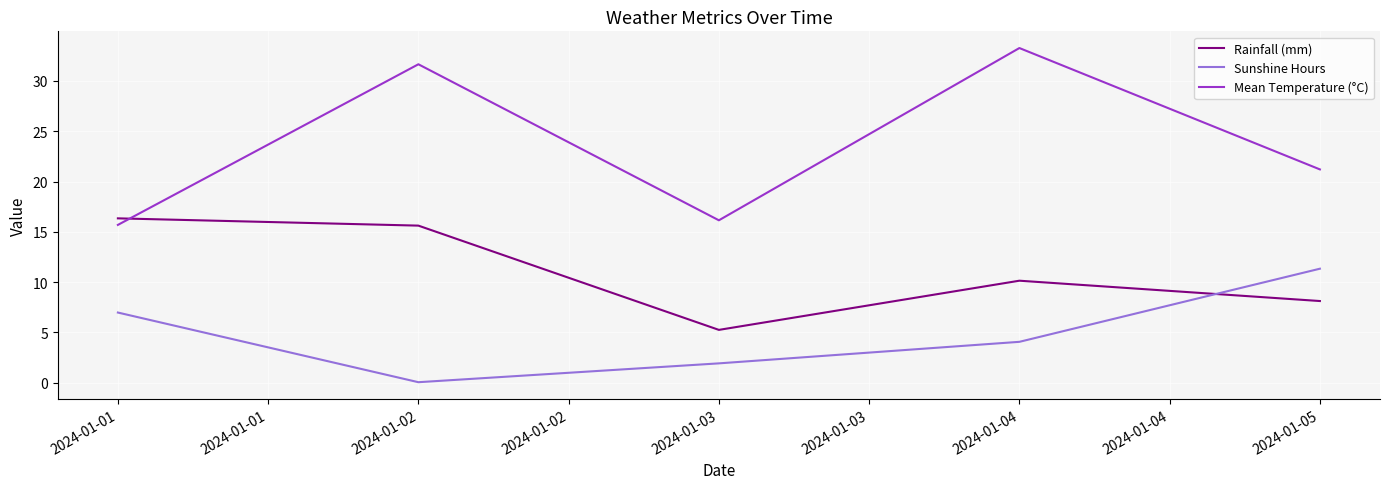

The Rainfall (mm) series shows 5.2 at 2024-01-03. True or false?

True